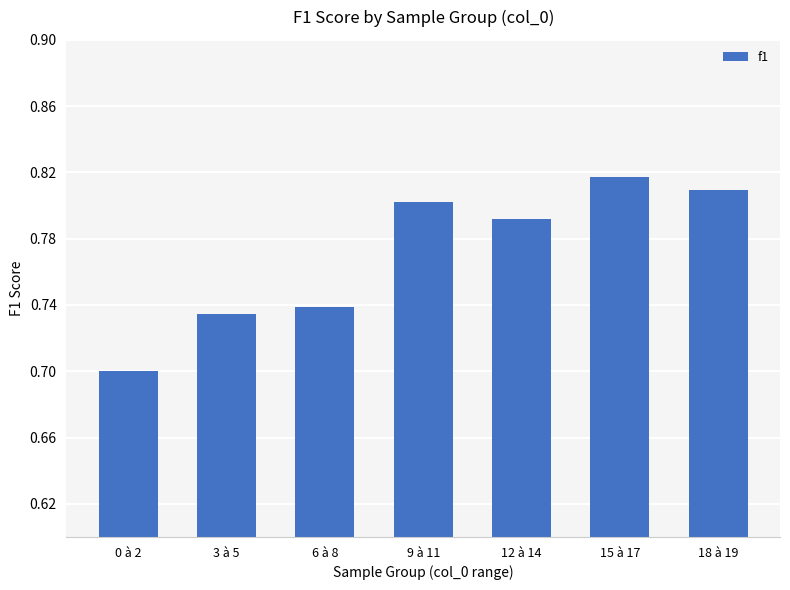

At which label is the value closest to 0?

0 à 2